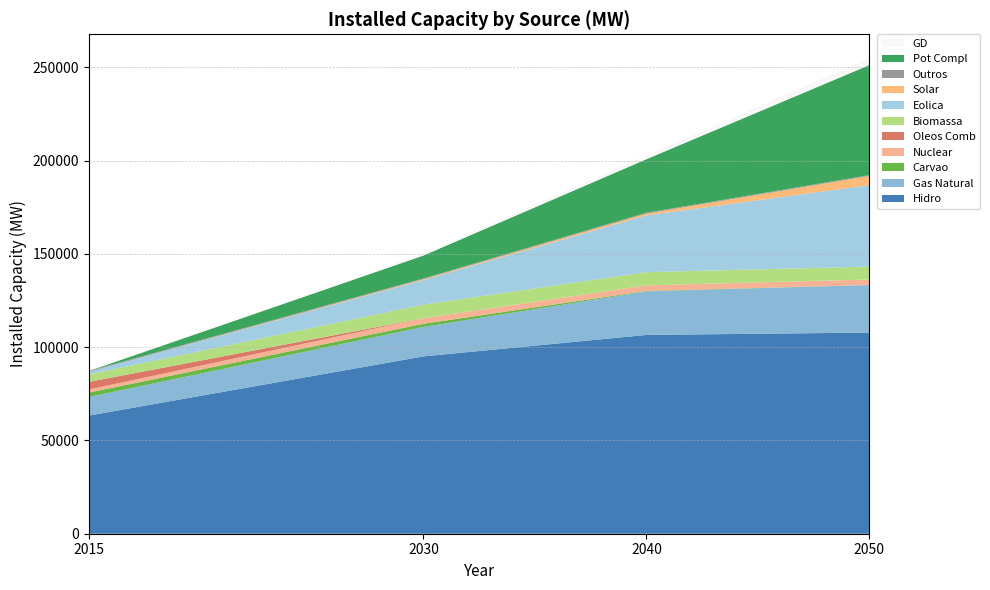

The value of Hidro at 2015 is 23896. True or false?

False